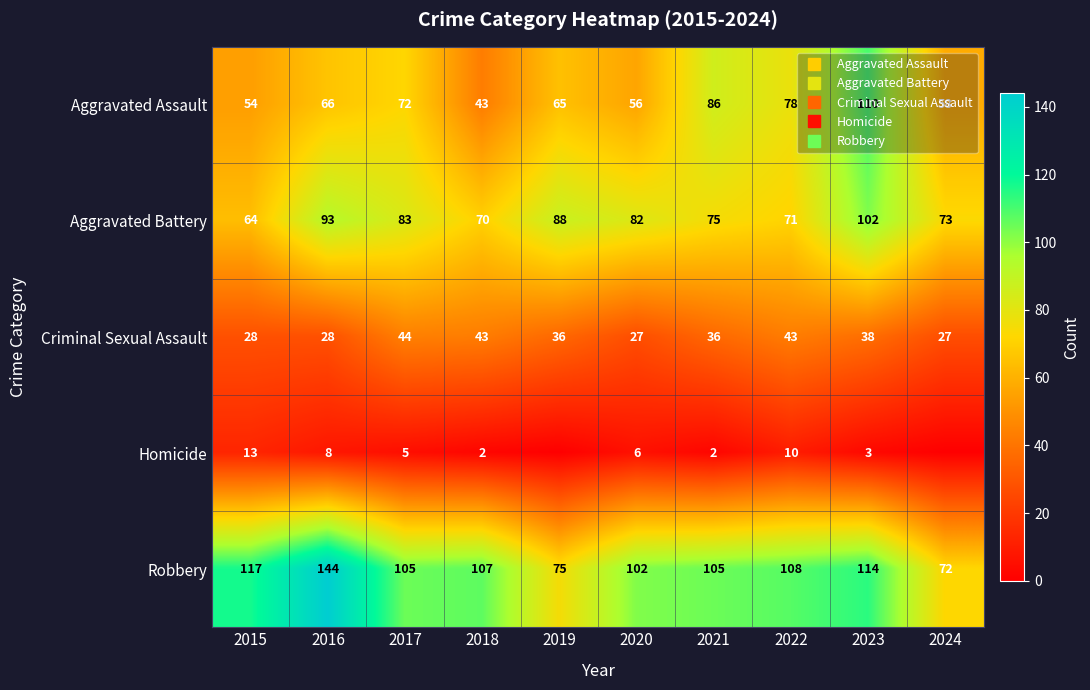

Between 2017 and 2016, which is larger?

2017